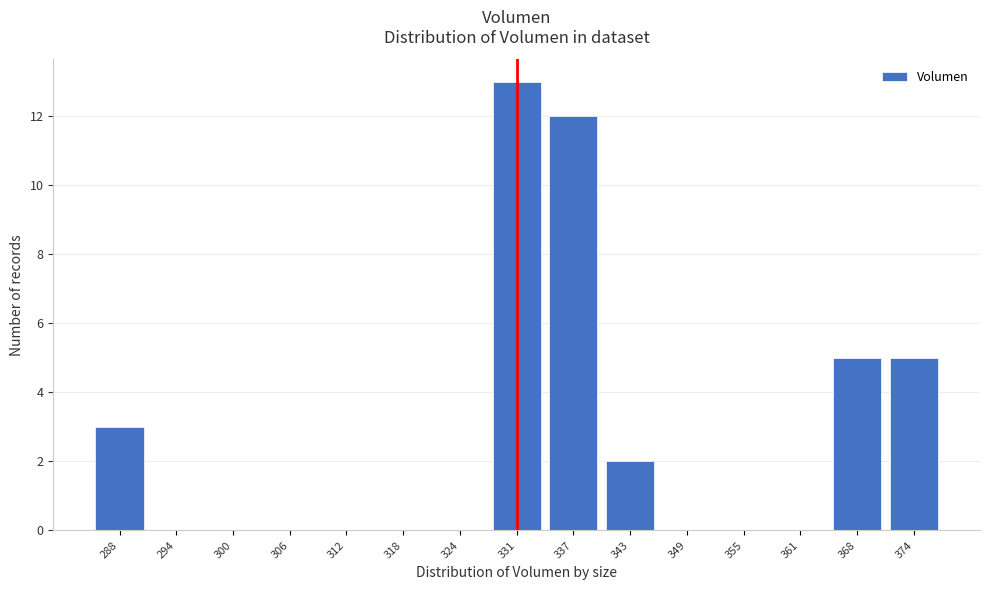

Reading left to right, what are all the values shown in this chart?

288=3	294=0	300=0	306=0	312=0	318=0	324=0	331=13	337=12	343=2	349=0	355=0	361=0	368=5	374=5